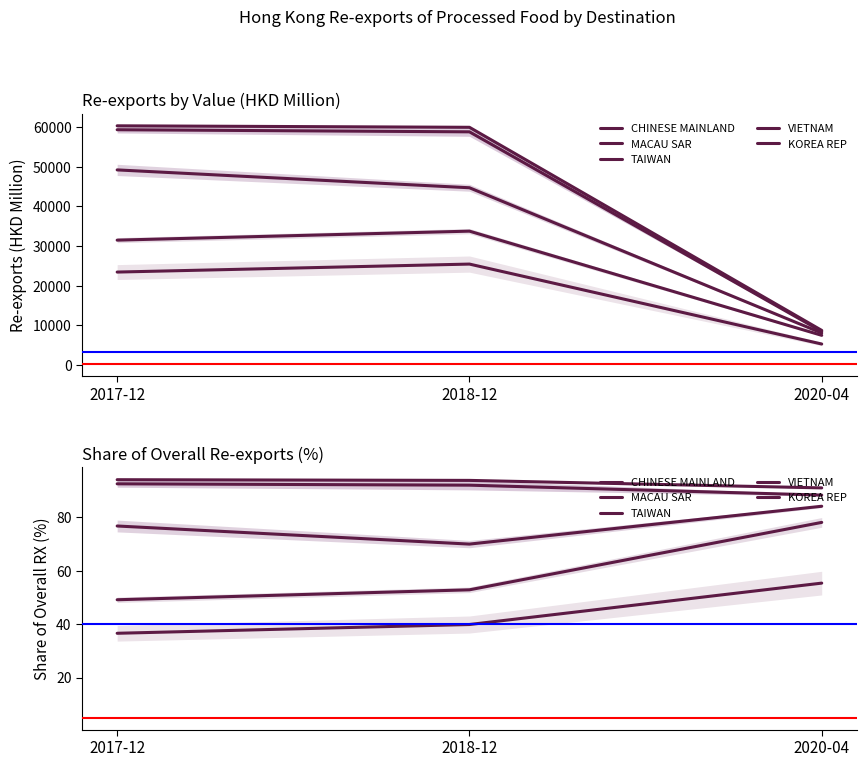

Reading left to right, what are all the values shown in this chart?

CHINESE MAINLAND: 36.6	39.8	55.3
MACAU SAR: 49.1	52.8	78.0
TAIWAN: 76.7	69.9	84.1
VIETNAM: 92.4	91.9	88.2
KOREA REP: 94.0	93.7	90.9